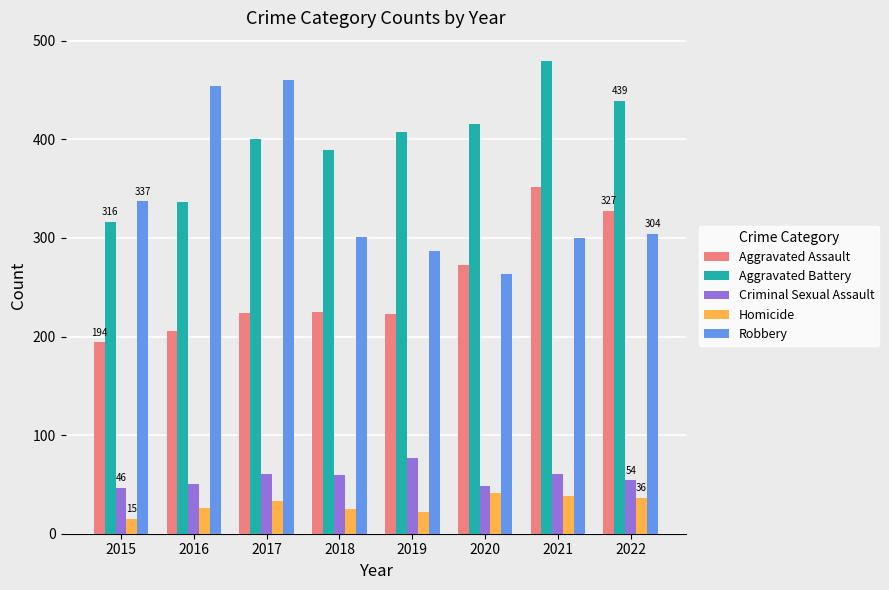

Does the chart contain stacked bars?

No